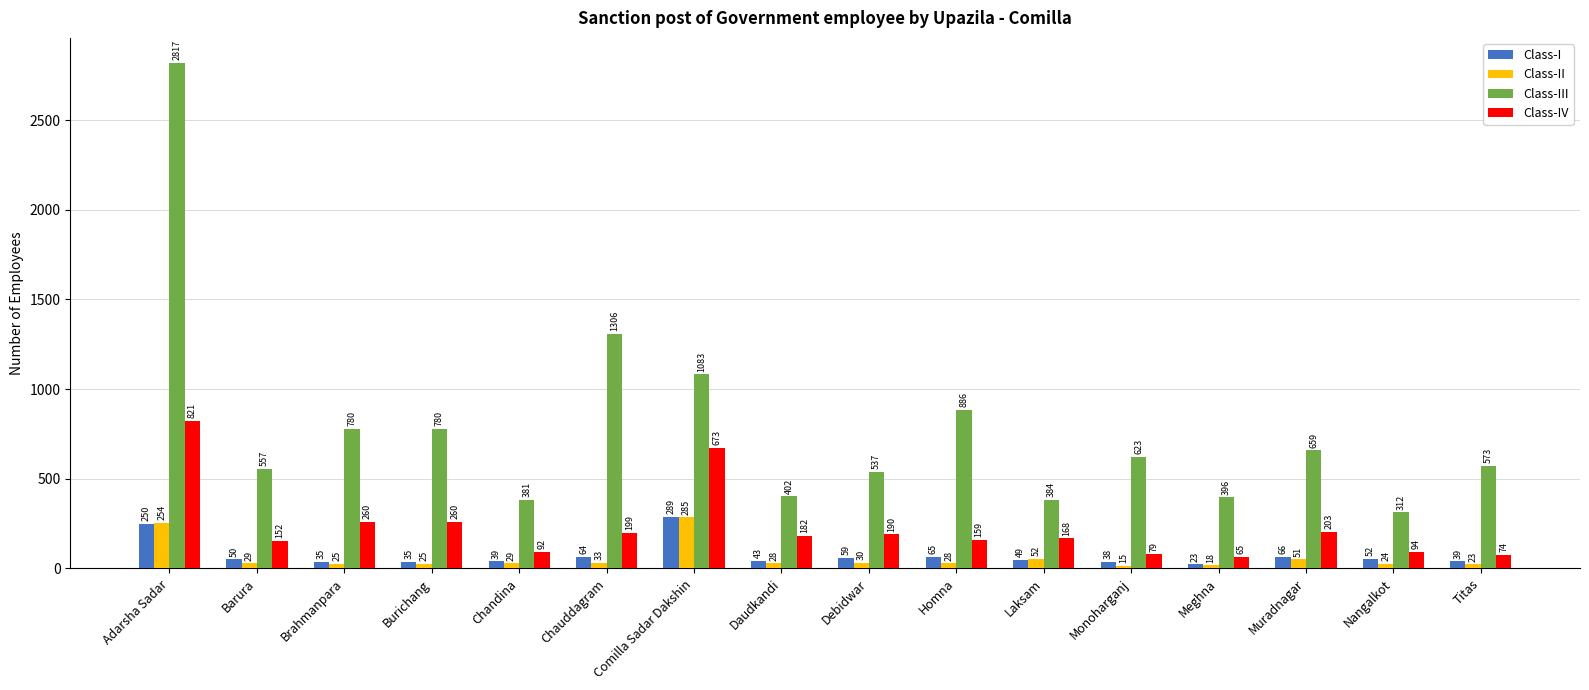

Reading left to right, extract all data points from this chart.

Class-I: Adarsha Sadar=250	Barura=50	Brahmanpara=35	Burichang=35	Chandina=39	Chauddagram=64	Comilla Sadar Dakshin=289	Daudkandi=43	Debidwar=59	Homna=65	Laksam=49	Monoharganj=38	Meghna=23	Muradnagar=66	Nangalkot=52	Titas=39
Class-II: Adarsha Sadar=254	Barura=29	Brahmanpara=25	Burichang=25	Chandina=29	Chauddagram=33	Comilla Sadar Dakshin=285	Daudkandi=28	Debidwar=30	Homna=28	Laksam=52	Monoharganj=15	Meghna=18	Muradnagar=51	Nangalkot=24	Titas=23
Class-III: Adarsha Sadar=2817	Barura=557	Brahmanpara=780	Burichang=780	Chandina=381	Chauddagram=1306	Comilla Sadar Dakshin=1083	Daudkandi=402	Debidwar=537	Homna=886	Laksam=384	Monoharganj=623	Meghna=396	Muradnagar=659	Nangalkot=312	Titas=573
Class-IV: Adarsha Sadar=821	Barura=152	Brahmanpara=260	Burichang=260	Chandina=92	Chauddagram=199	Comilla Sadar Dakshin=673	Daudkandi=182	Debidwar=190	Homna=159	Laksam=168	Monoharganj=79	Meghna=65	Muradnagar=203	Nangalkot=94	Titas=74